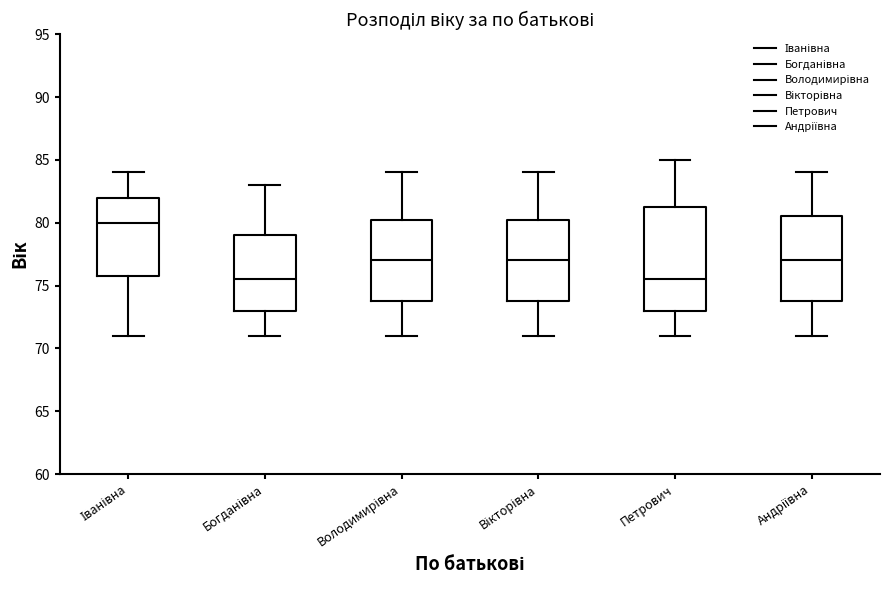

Where does the upper whisker of the box for Вікторівна end on the y-axis? The values are not printed on the chart, so give them approximately, as read against the axis.

84.0